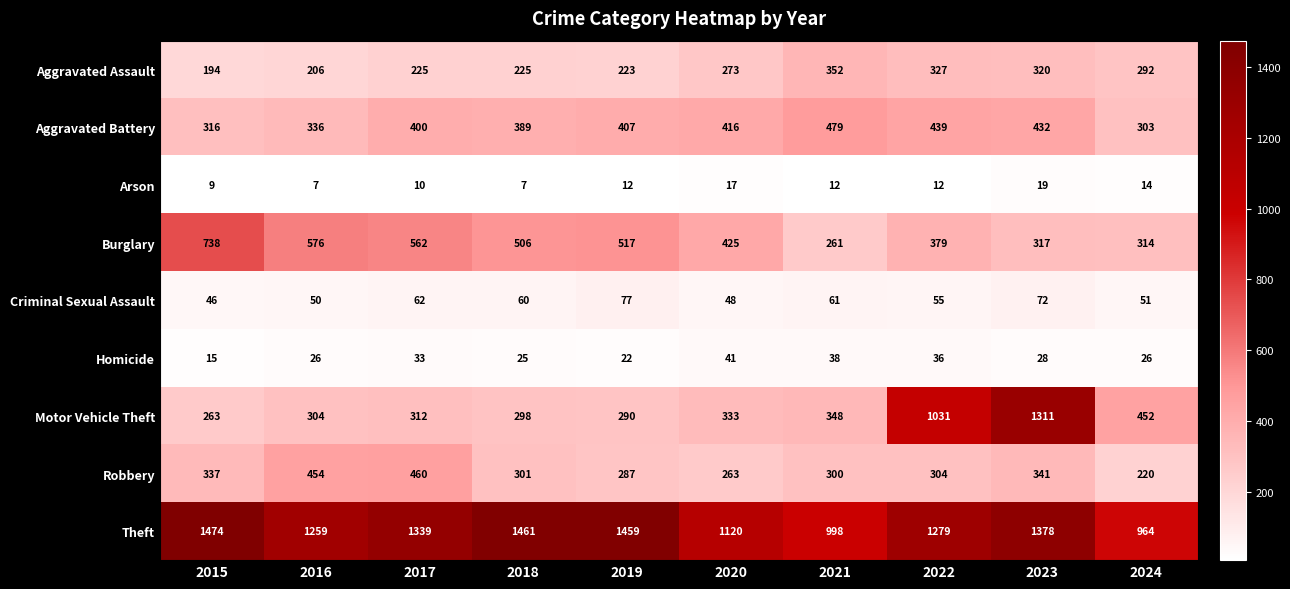

At which category does the chart reach its peak across all series?

2015